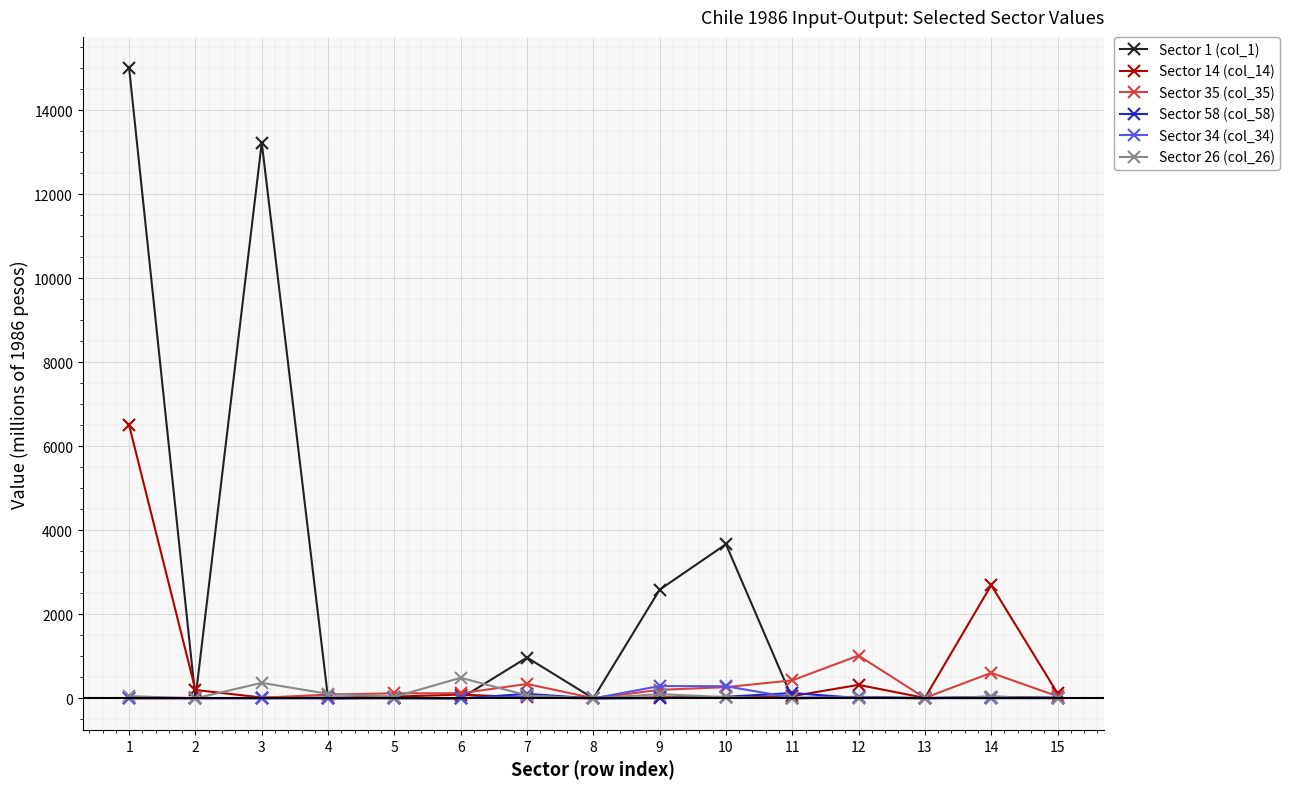

At which category is the sum across all series the highest?

1